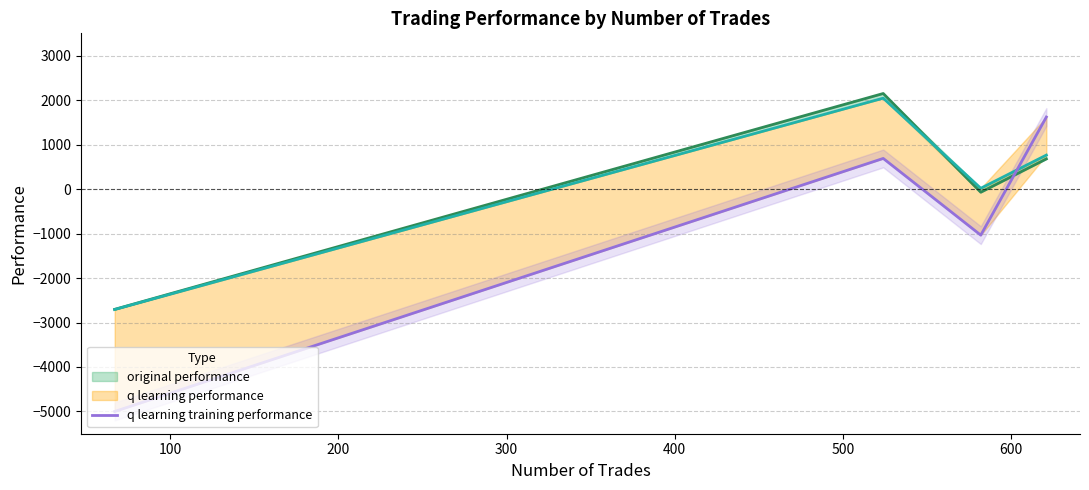

Is this an area chart (filled region under the line)?

No